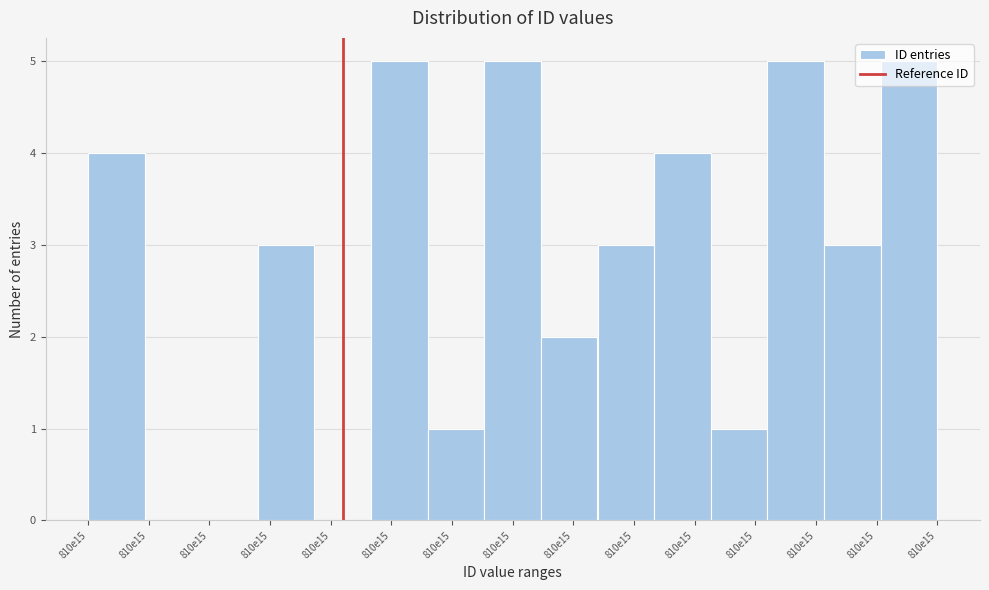

How many categories are shown in the chart?

15